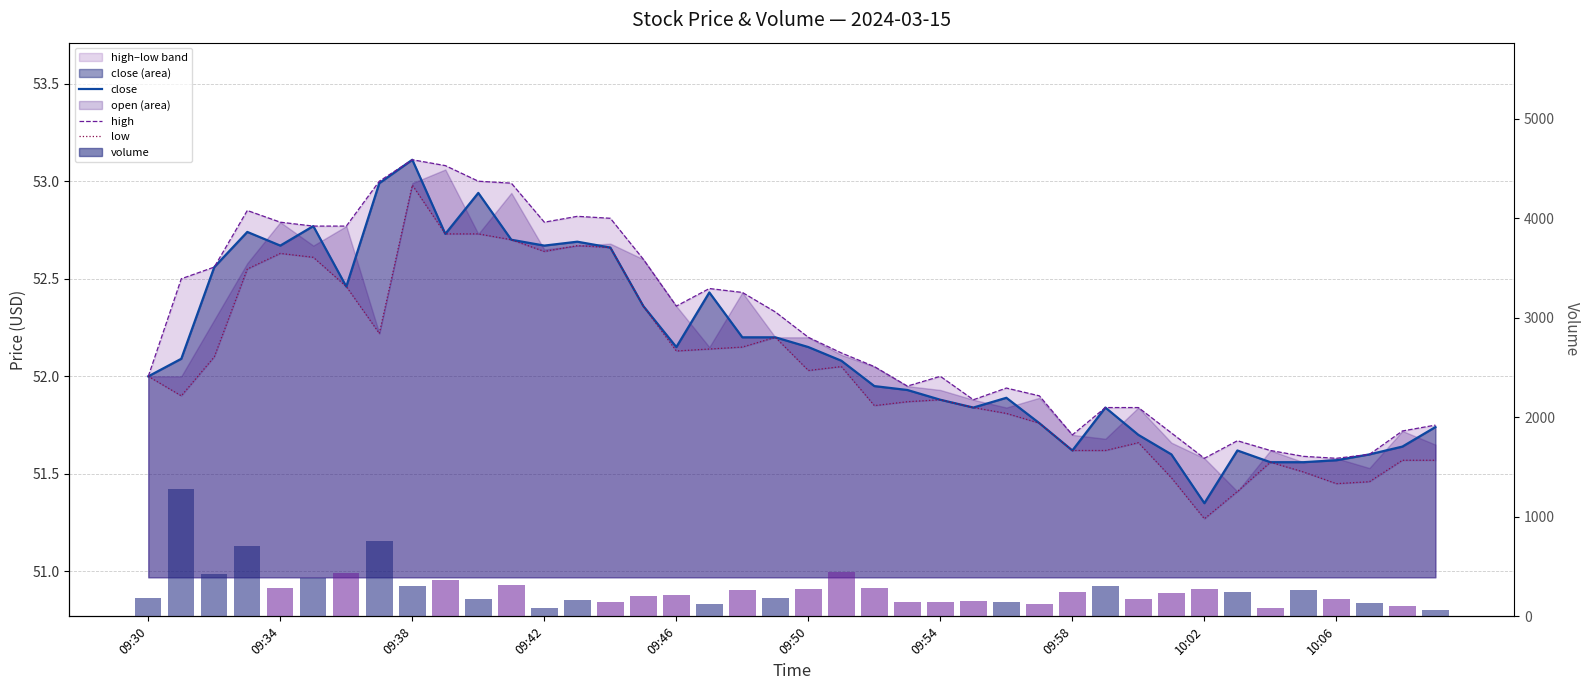

Between 09:54 and 18, which series saw the biggest shift?

volume